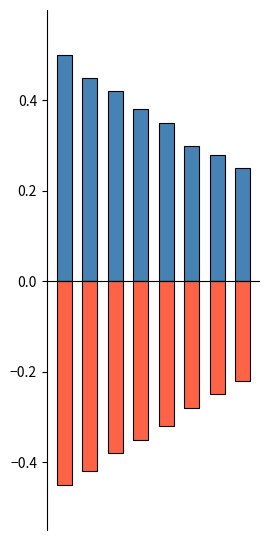

How many bars are there in each group?

2